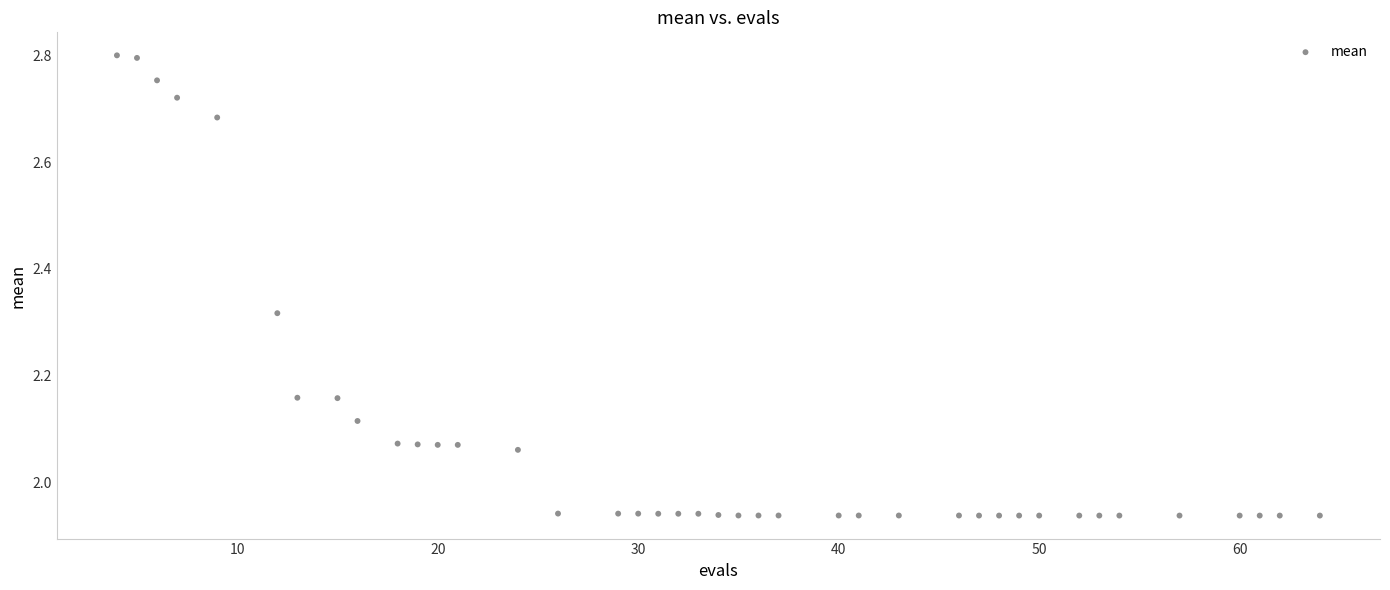

What is the range of Y values (max minus min)?

0.9